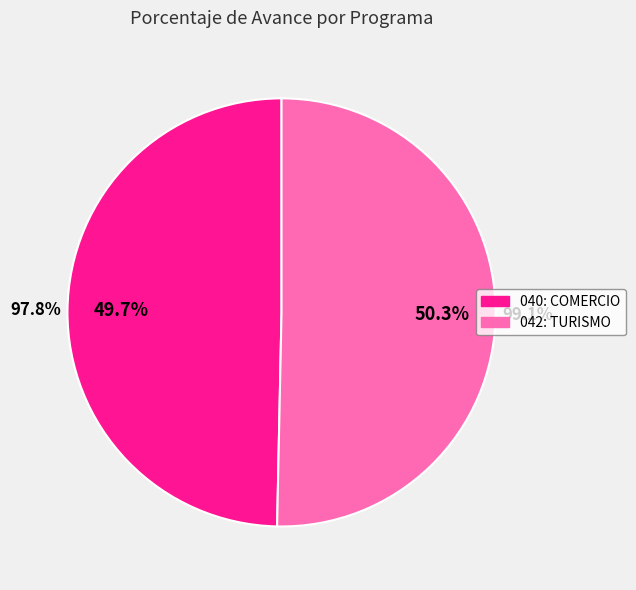

How many slices are in this pie chart?

2